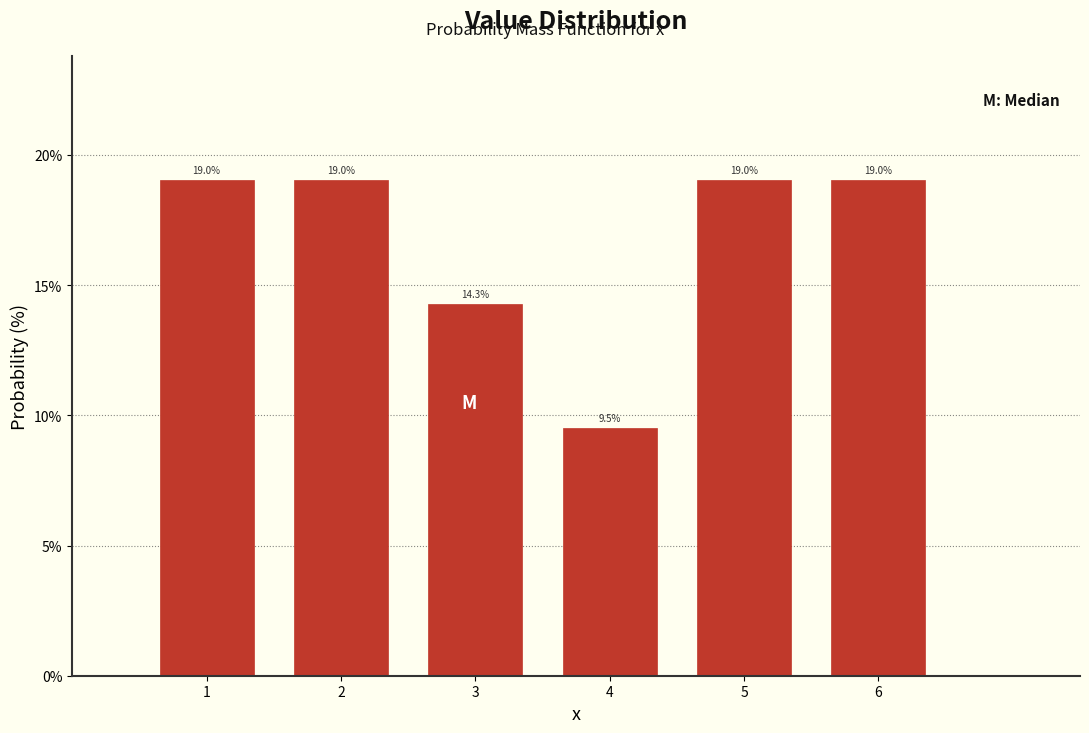

What is the height of the bar covering 1.5 to 2.5 on the x-axis?

19.0